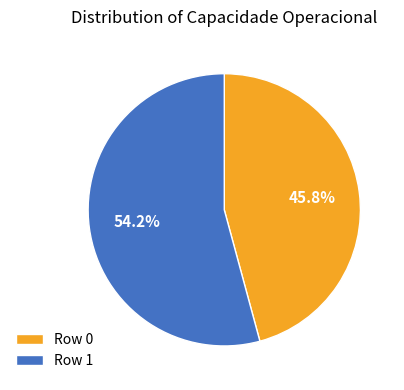

How many slices are in this pie chart?

2